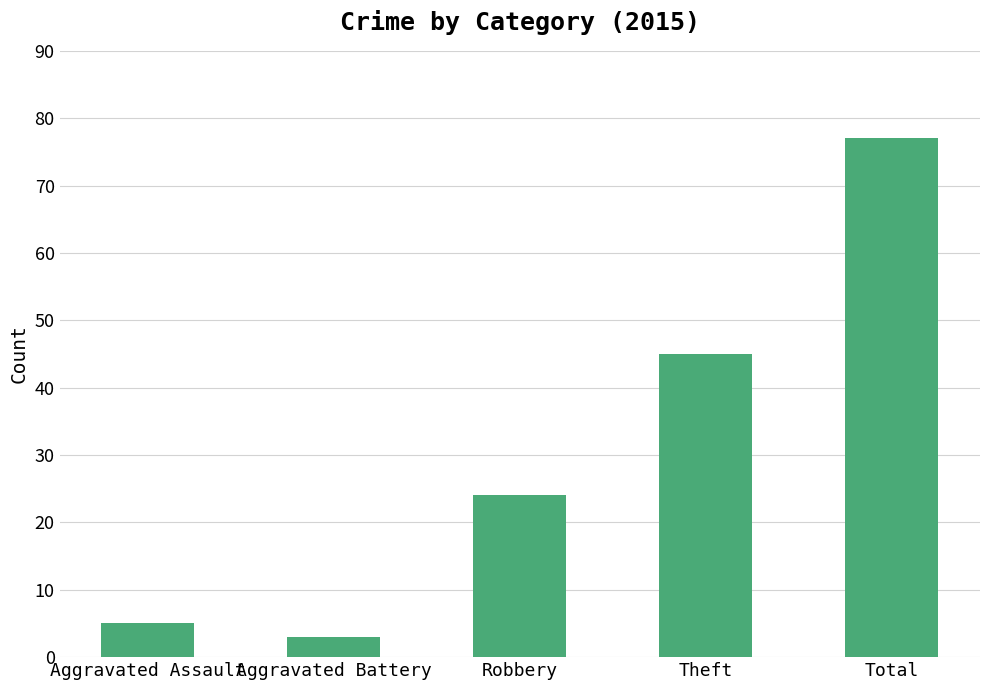

Which has a higher value, Theft or Total?

Total